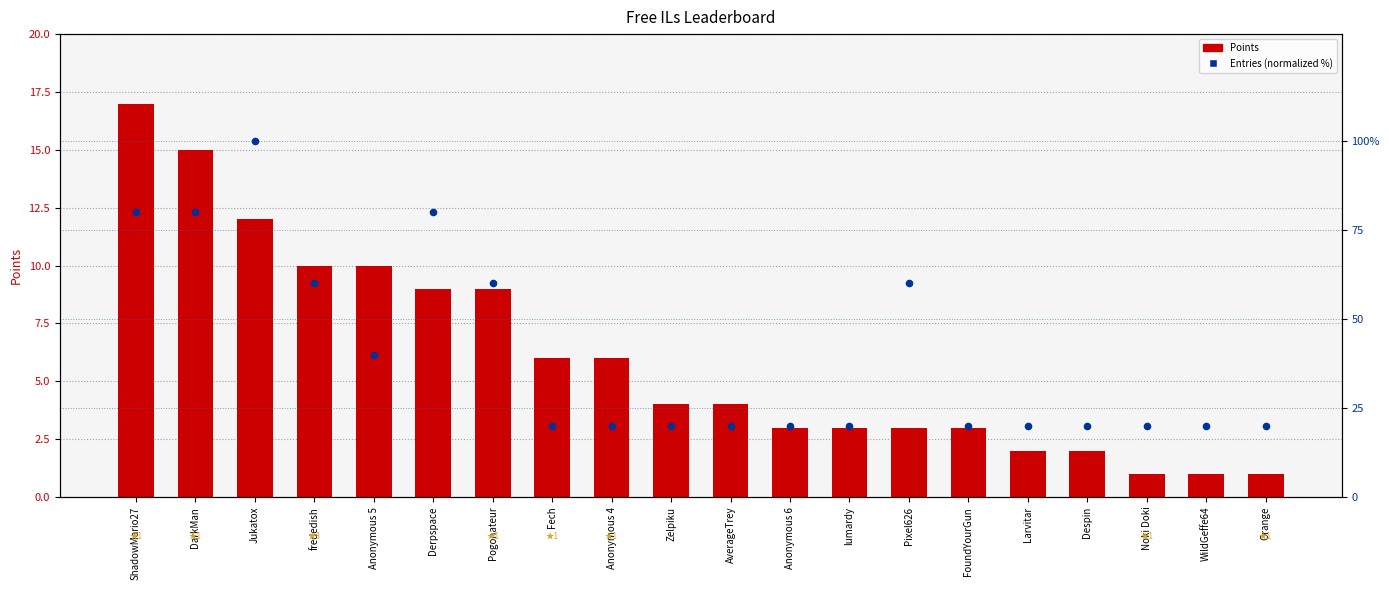

What are all the series names shown in the legend?

Points, Entries (normalized %)